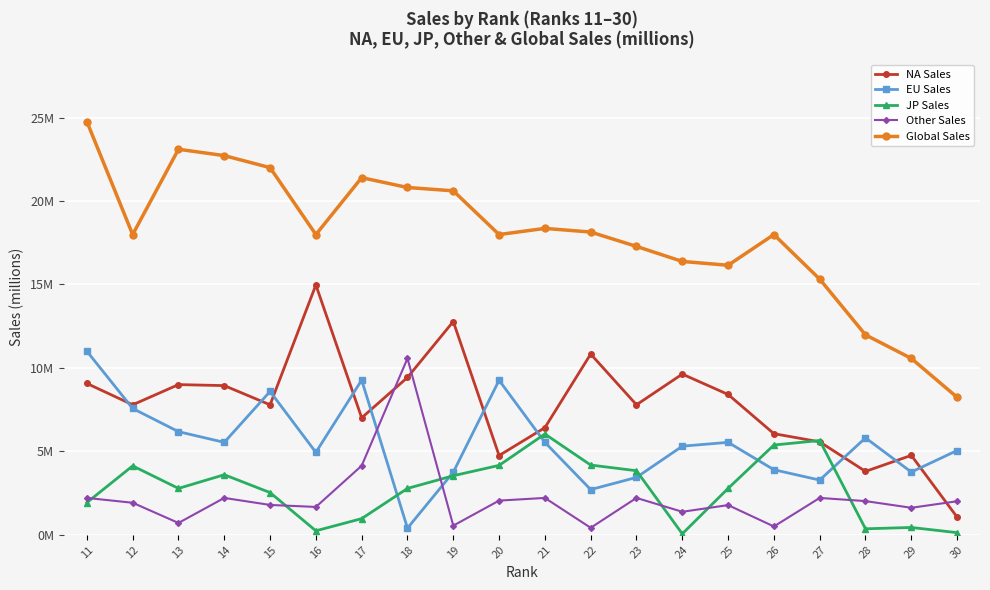

Does the chart have visible grid lines?

Yes